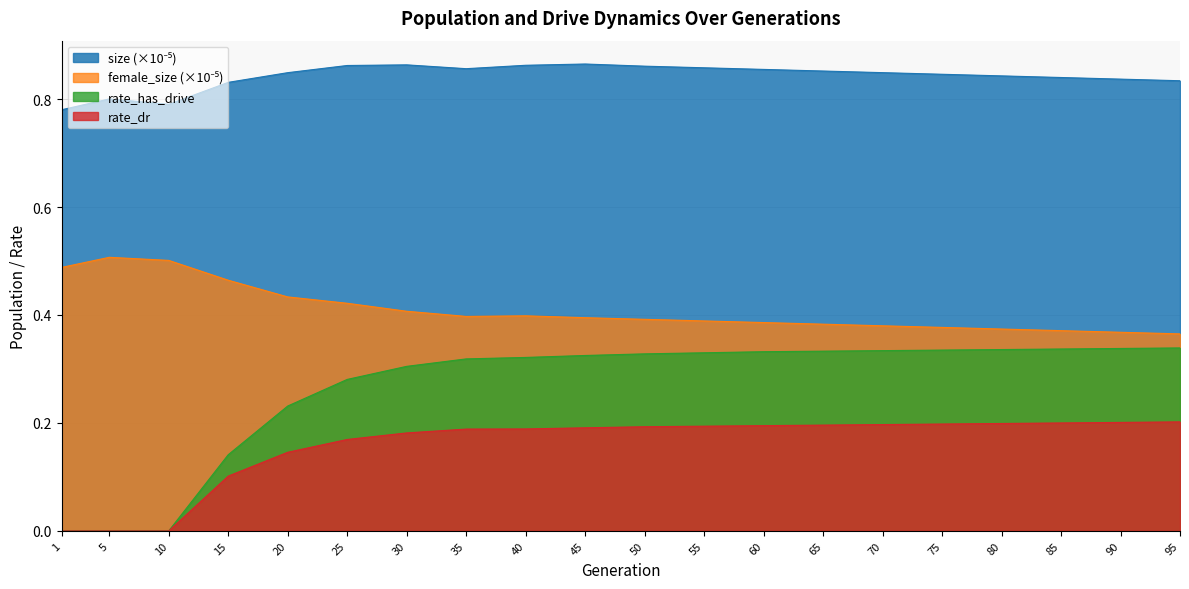

What value does the rate_dr series have at 35?

0.2